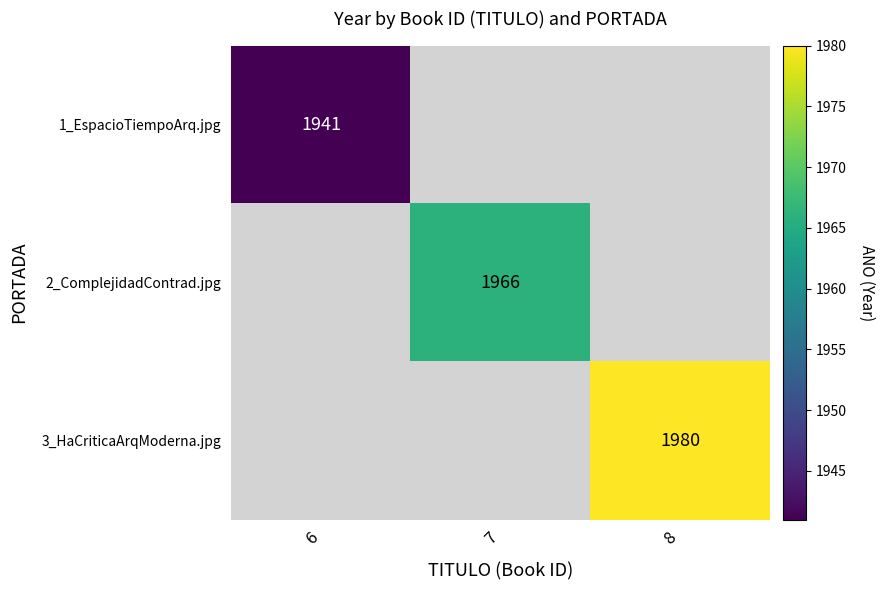

Between 6 and 8, which is larger?

8